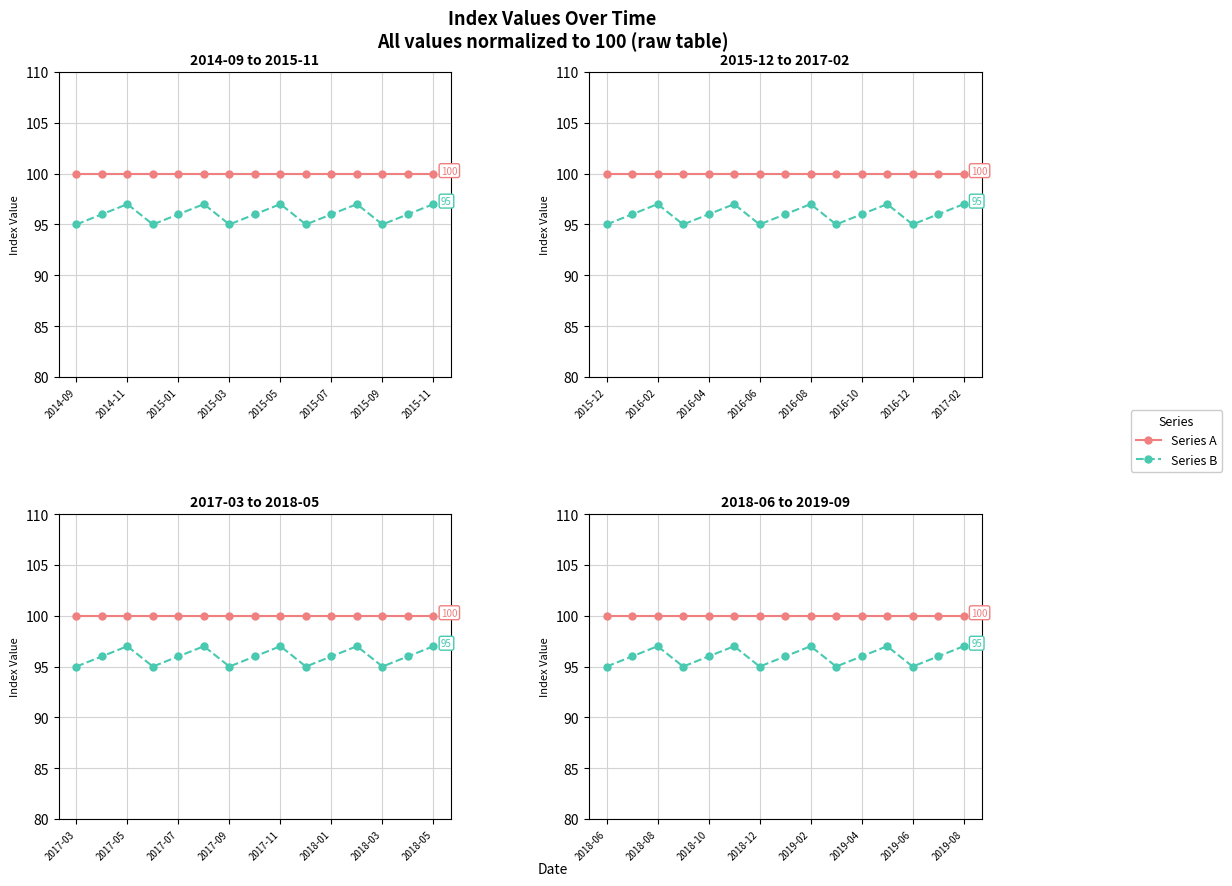

What are all the series names shown in the legend?

Series A, Series B